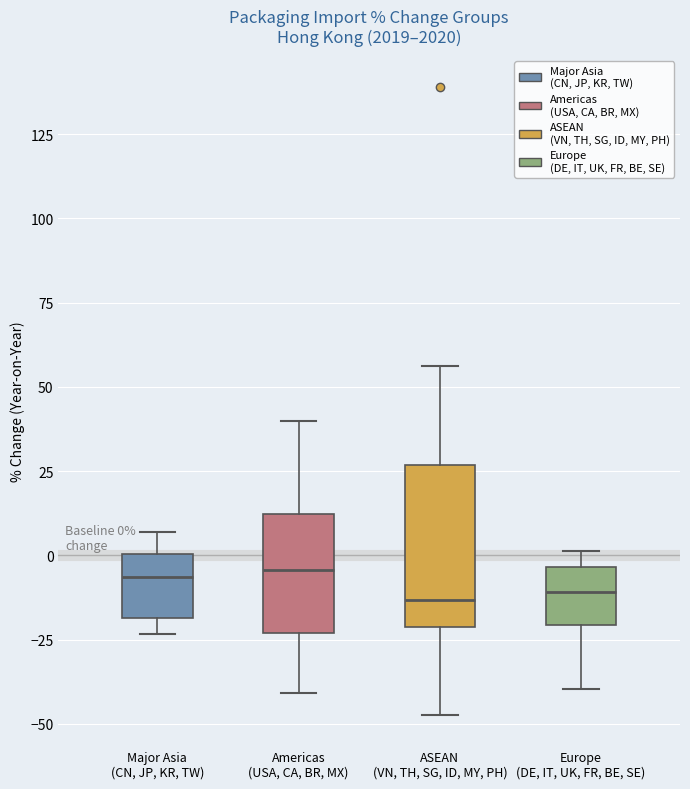

Comparing the boxes themselves (not the whiskers), which one is the tallest?

ASEAN (VN, TH, SG, ID, MY, PH)